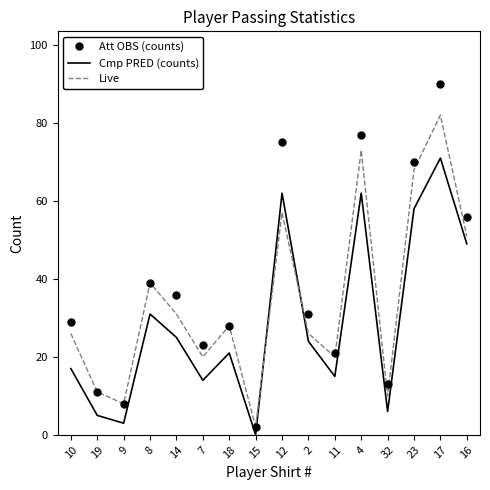

In Cmp PRED (counts), how many points are lower than both neighbors (excluding endpoints)?

5